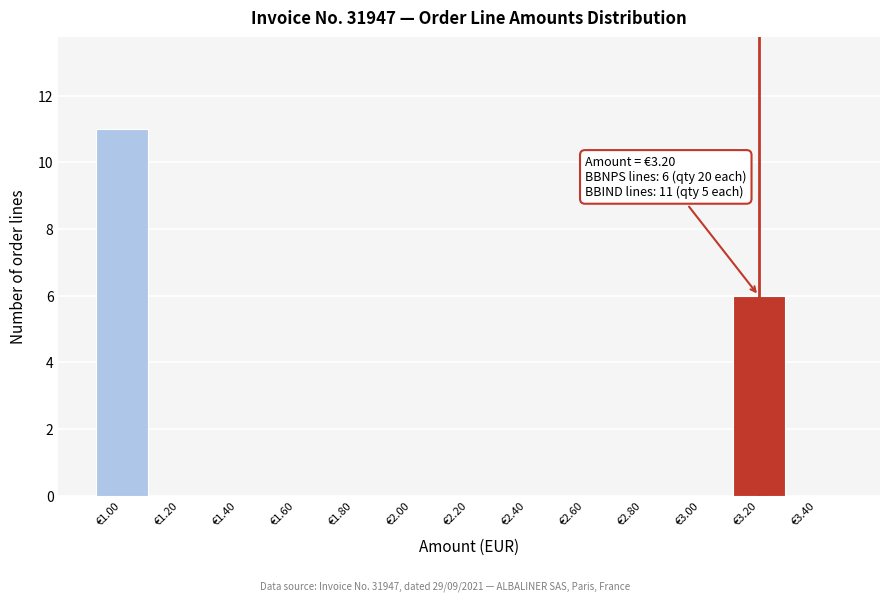

Over which range of the x-axis is the bar tallest?

0.9 to 1.1